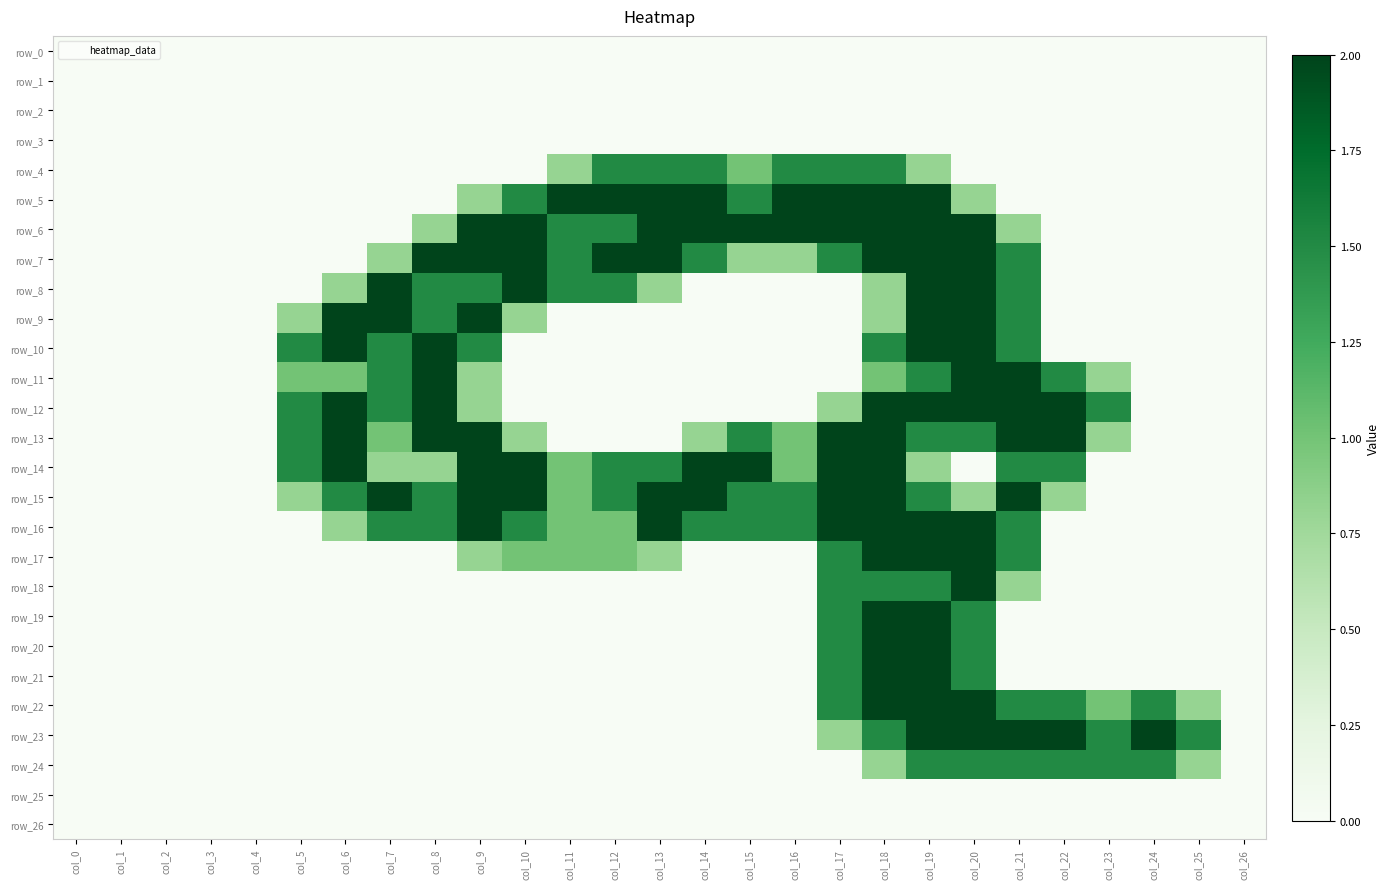

What is the approximate value of row_20 at col_18?

2.0